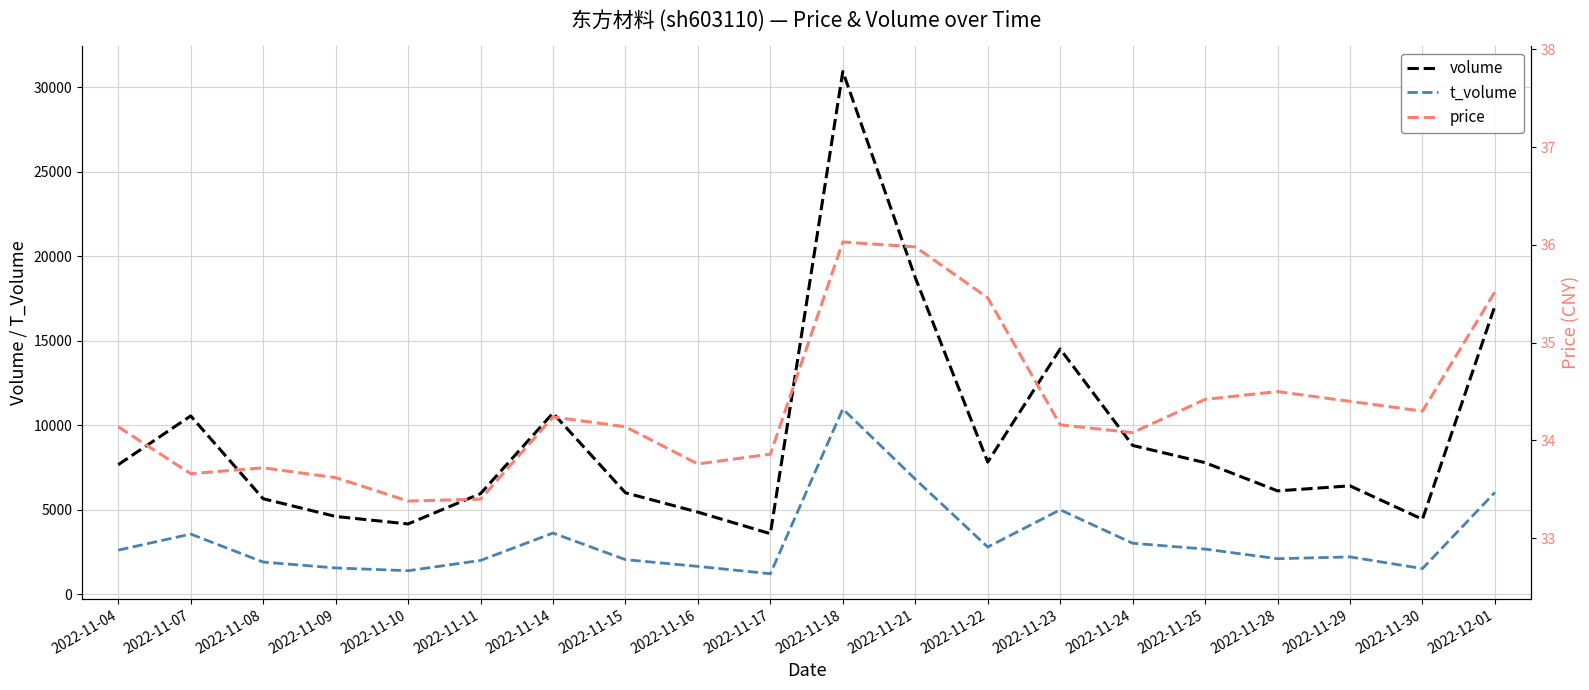

Reading left to right, extract all data points from this chart.

volume: 7666.0	10552.0	5650.0	4602.0	4158.0	5954.0	10718.0	6003.0	4858.0	3581.0	30935.0	18739.0	7822.0	14514.0	8805.0	7785.0	6115.0	6413.0	4435.0	17066.0
t_volume: 2607.0	3559.0	1902.0	1553.0	1390.0	1999.0	3618.0	2046.0	1646.0	1211.0	10965.0	6810.0	2791.0	4997.0	3016.0	2670.0	2101.0	2207.0	1515.0	6024.0
price: 34.1	33.7	33.7	33.6	33.4	33.4	34.2	34.1	33.8	33.9	36.0	36.0	35.5	34.2	34.1	34.4	34.5	34.4	34.3	35.5